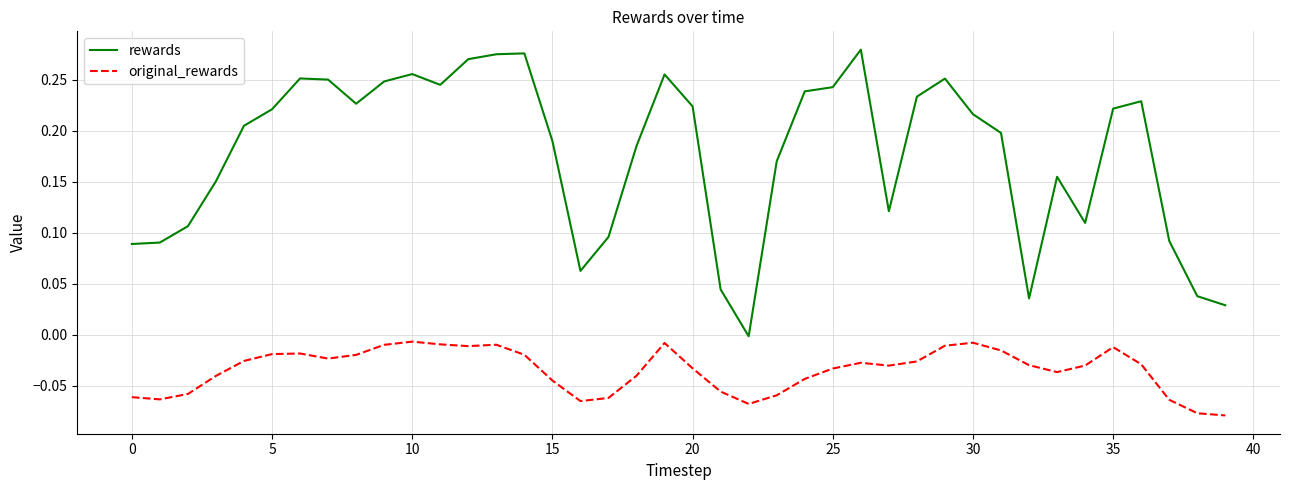

Which series has the largest total across all categories?

rewards